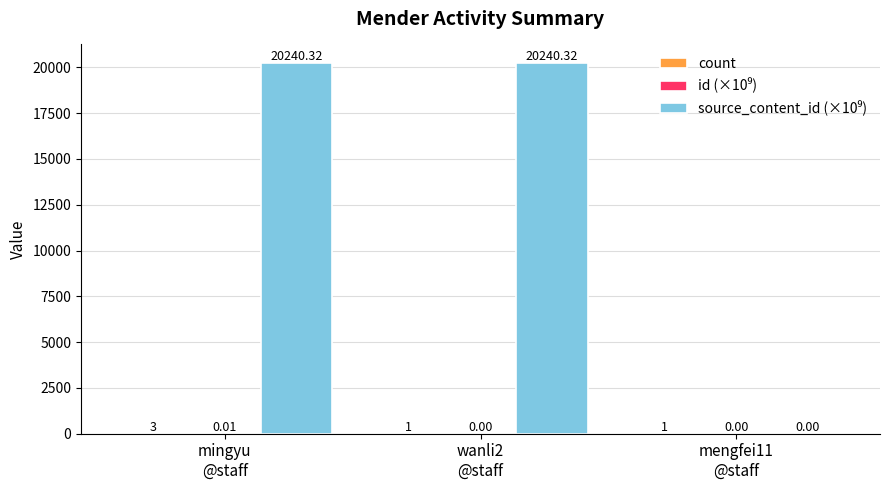

Does the chart contain stacked bars?

No